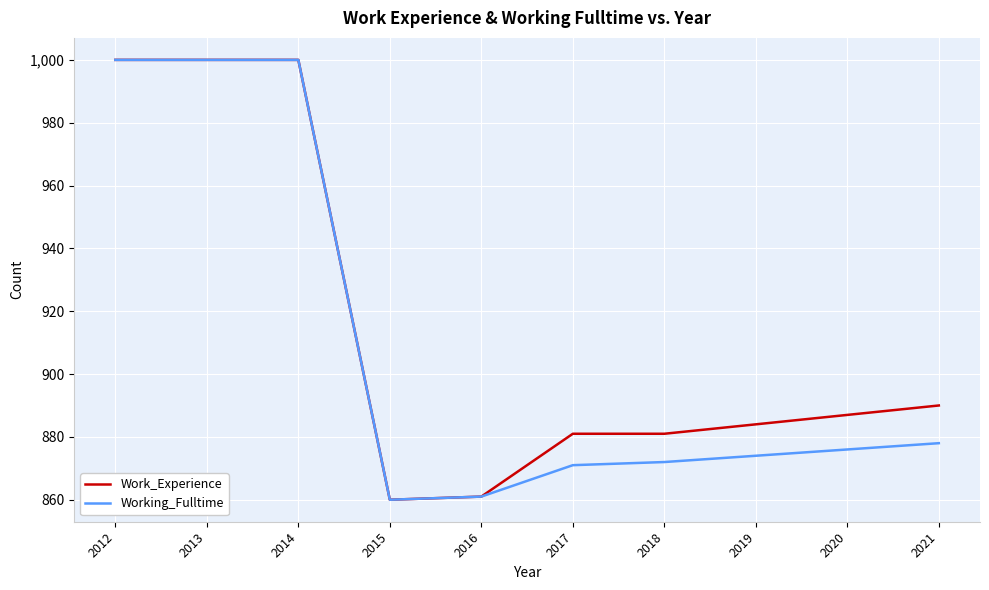

How many series are shown in this chart?

2